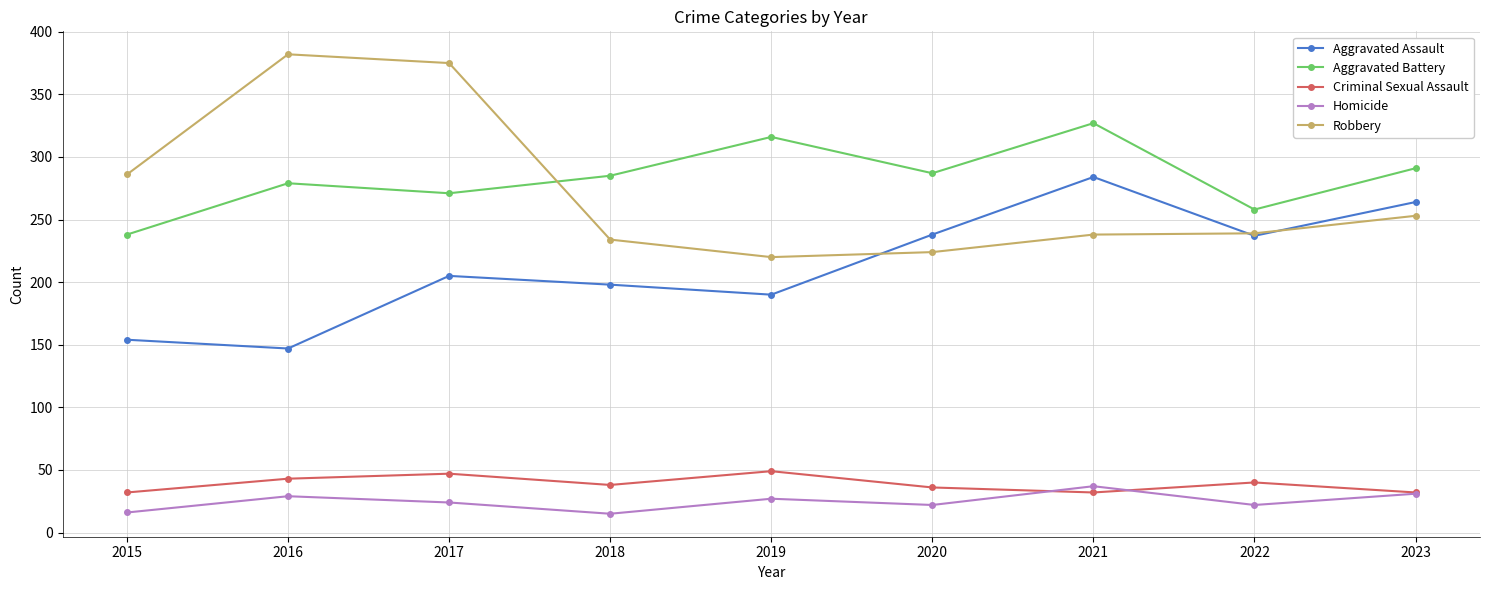

At 2018, list the series in order from largest to smallest.

Aggravated Battery, Robbery, Aggravated Assault, Criminal Sexual Assault, Homicide